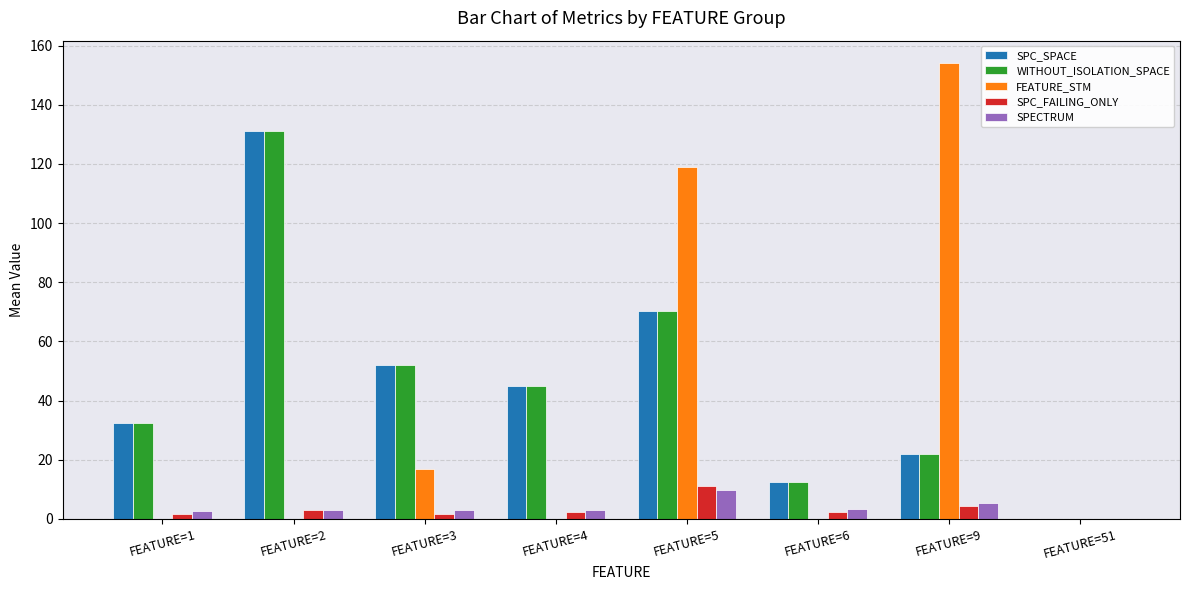

True or false: WITHOUT_ISOLATION_SPACE has a value of 21.8 at FEATURE=9.

True